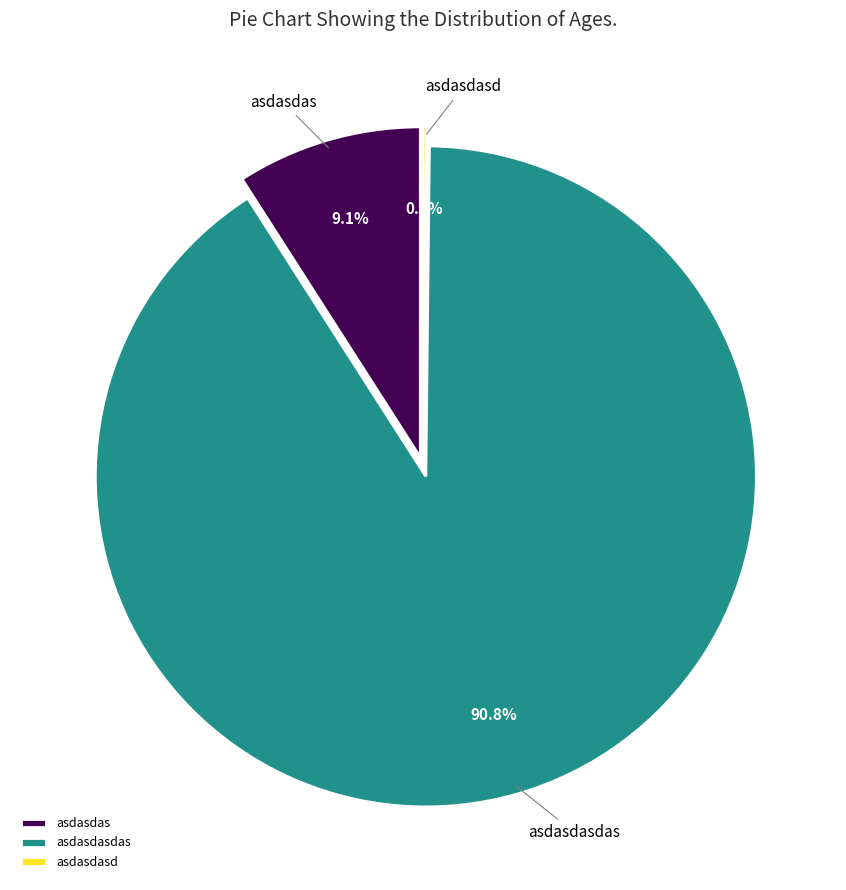

Rank the categories by value from lowest to highest.

asdasdasd, asdasdas, asdasdasdas